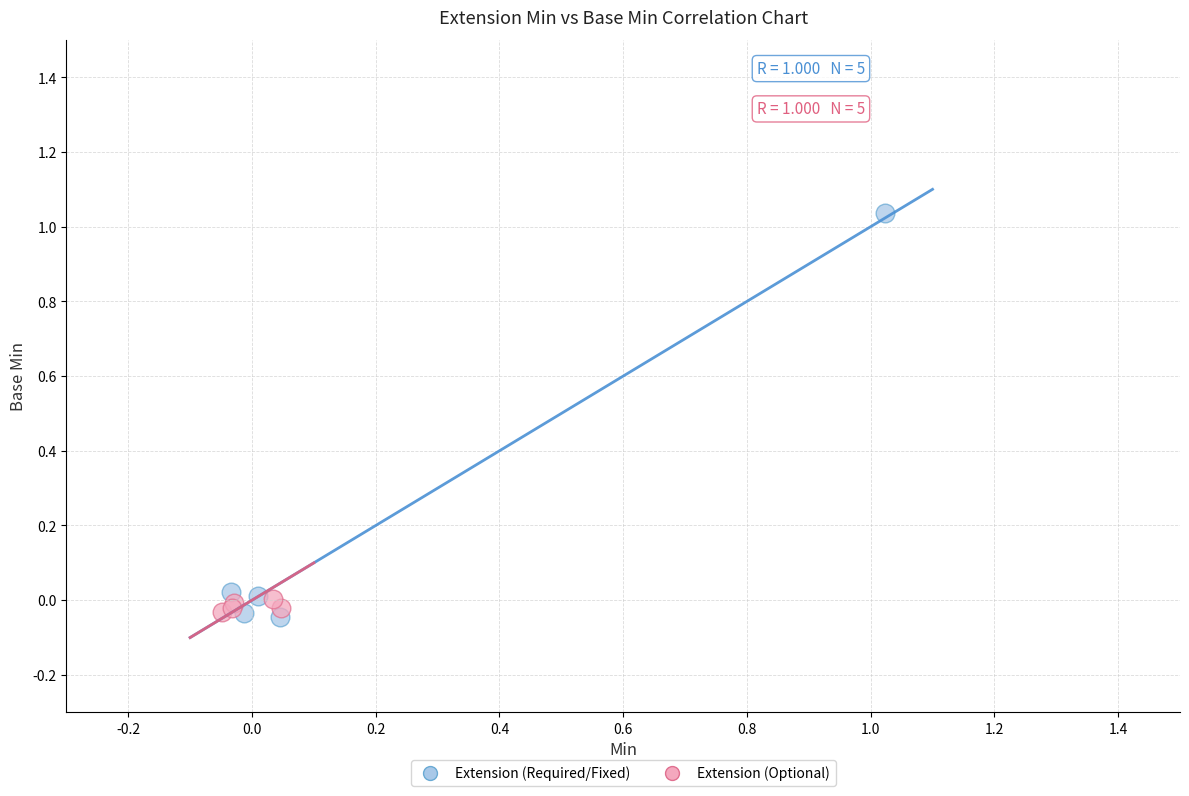

Which series has the widest spread of Y values?

Extension (Required/Fixed)